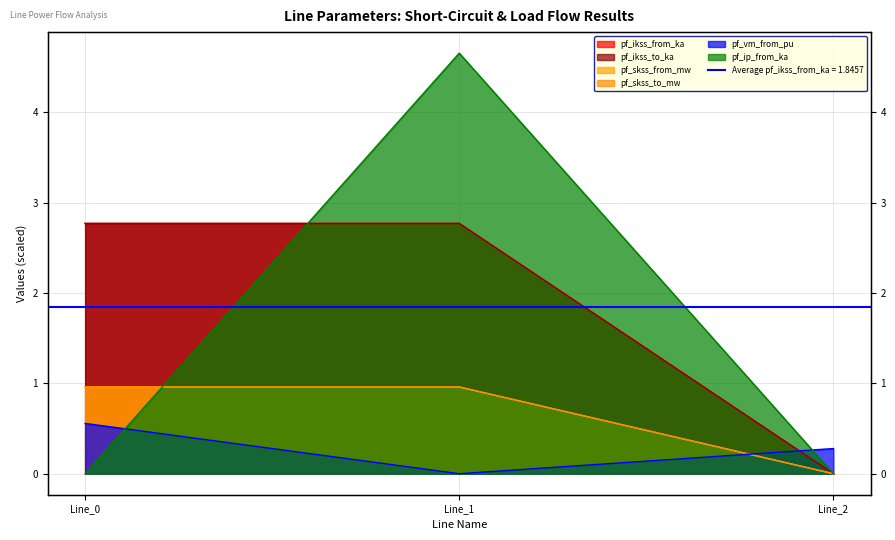

Read the pf_vm_from_pu value at Line_0.

0.6